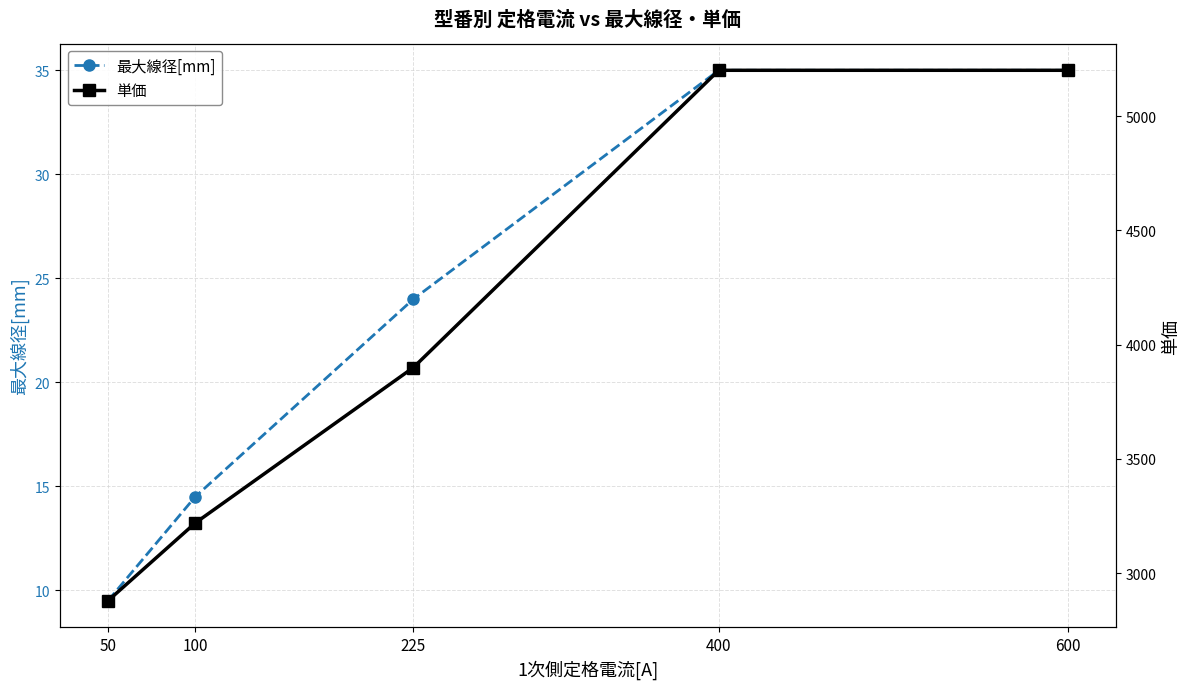

What is the smallest value displayed?

9.5